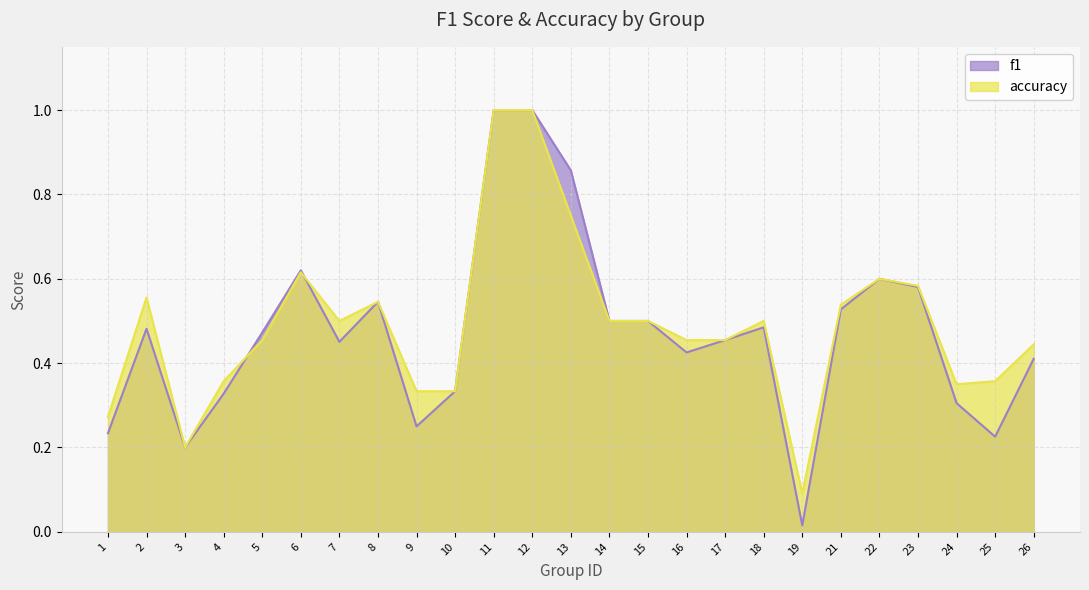

What is the difference between the maximum and minimum values in the f1 series?

1.0